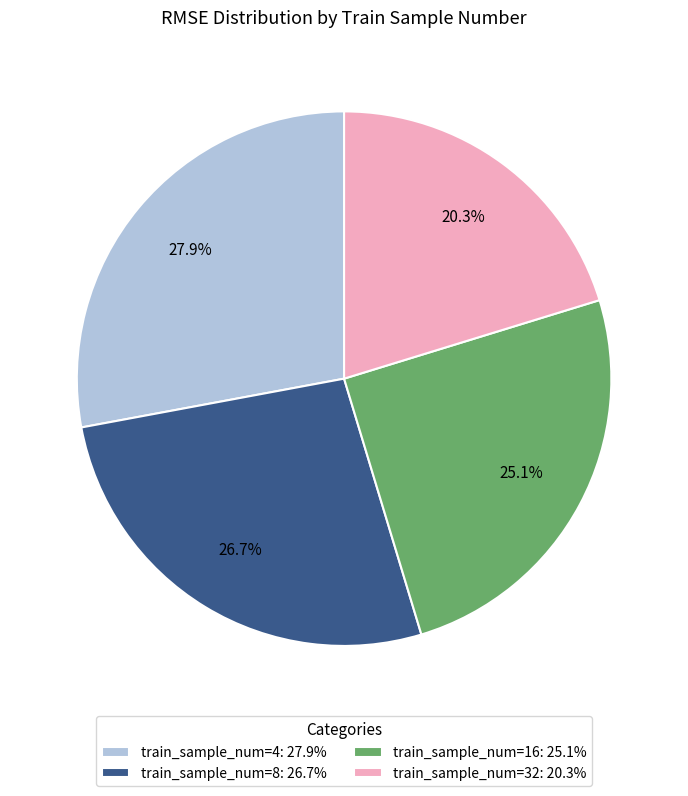

Does train_sample_num=16: 25.1% represent more than half of the total?

No